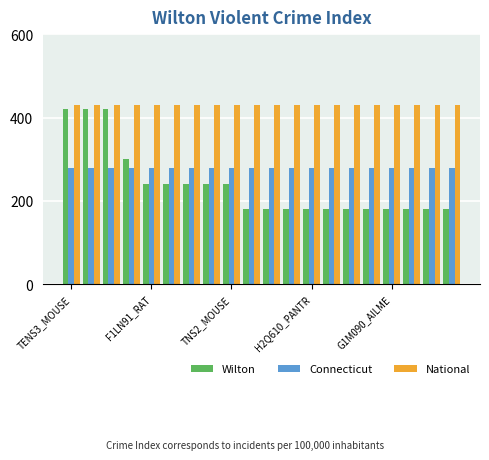

Which series has the widest spread of values?

Wilton